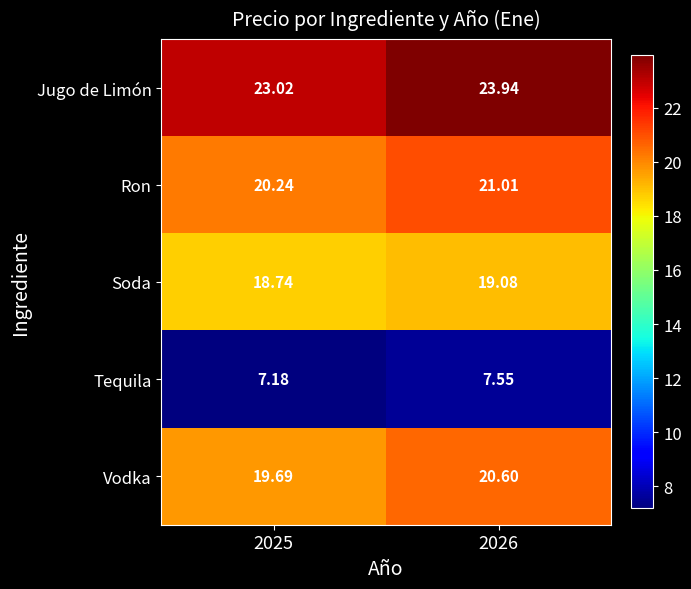

Which series has the largest total across all categories?

Jugo de Limón